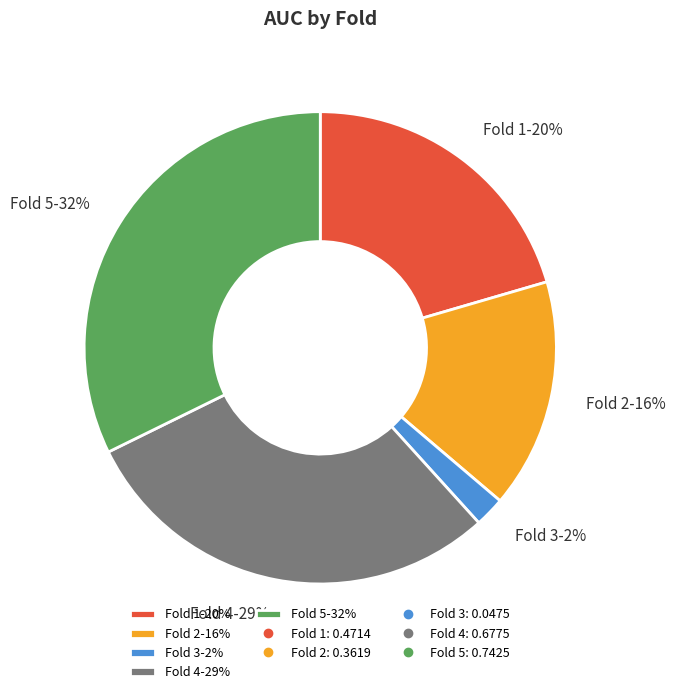

To the nearest percent, what portion does Fold 3 represent?

2%